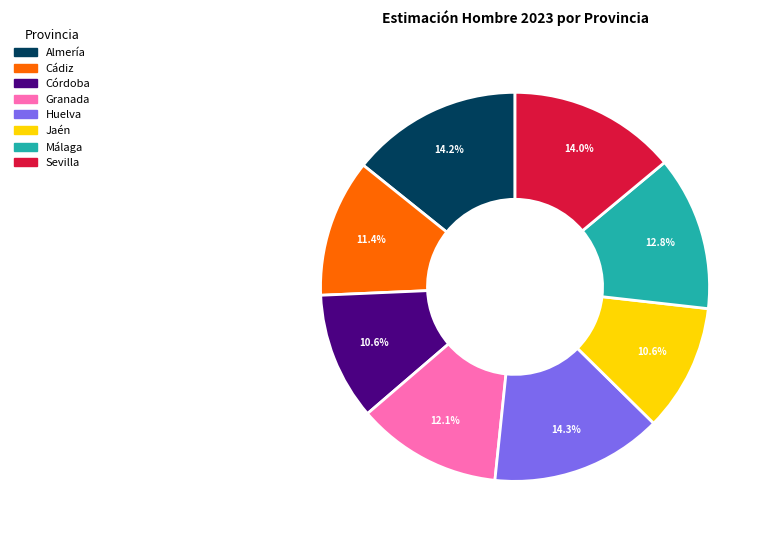

To the nearest percent, what portion does Córdoba represent?

11%